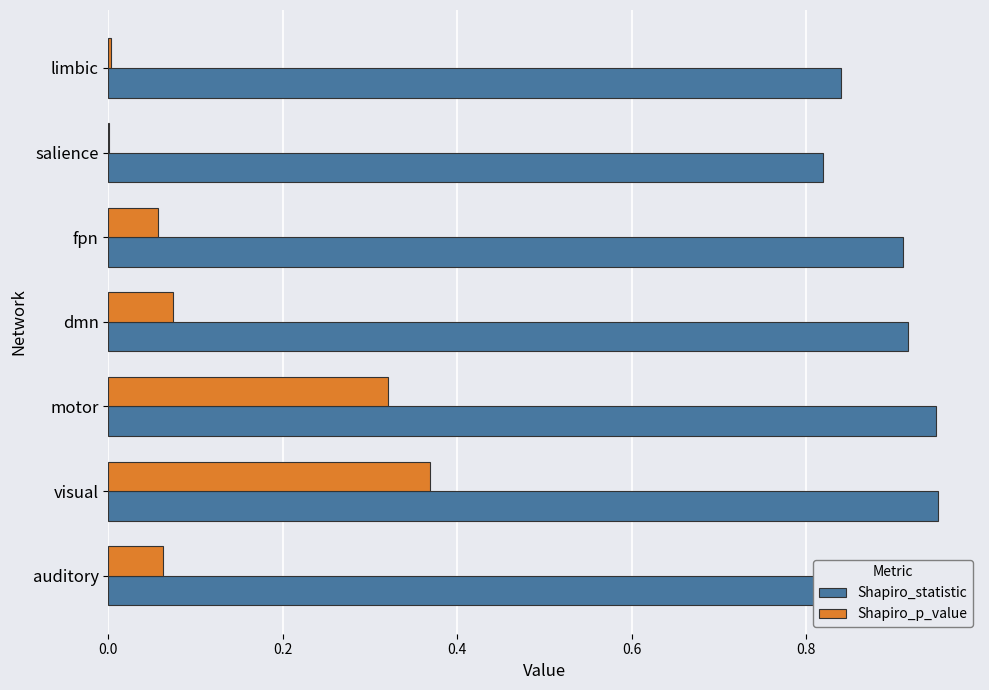

What is the total value across all series at motor?

1.3